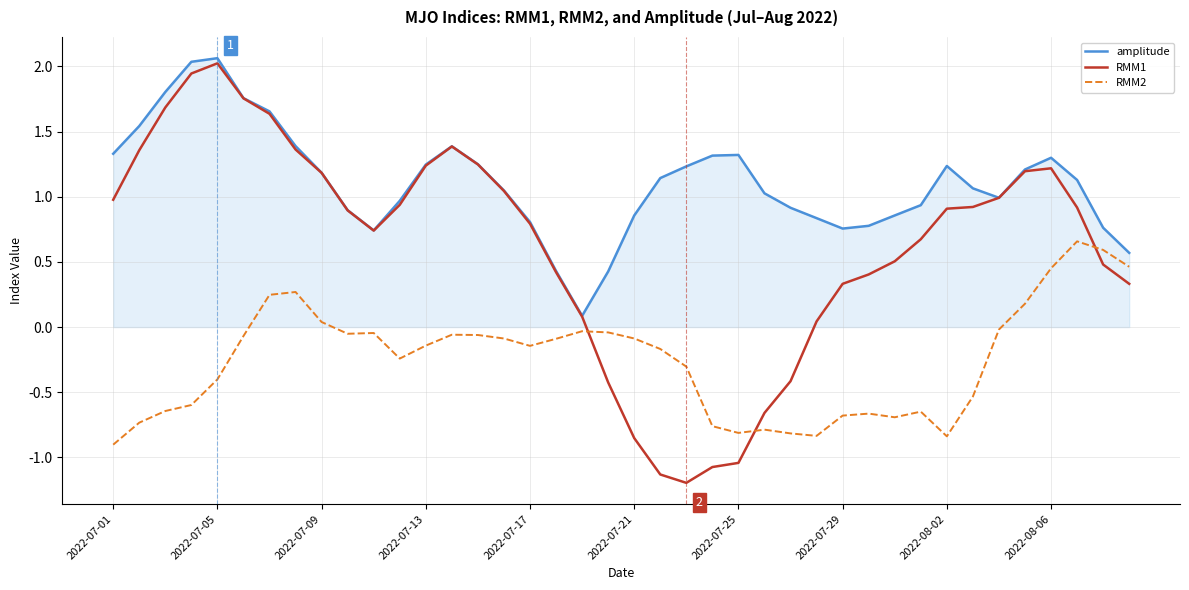

How many values in RMM2 are above zero?

8